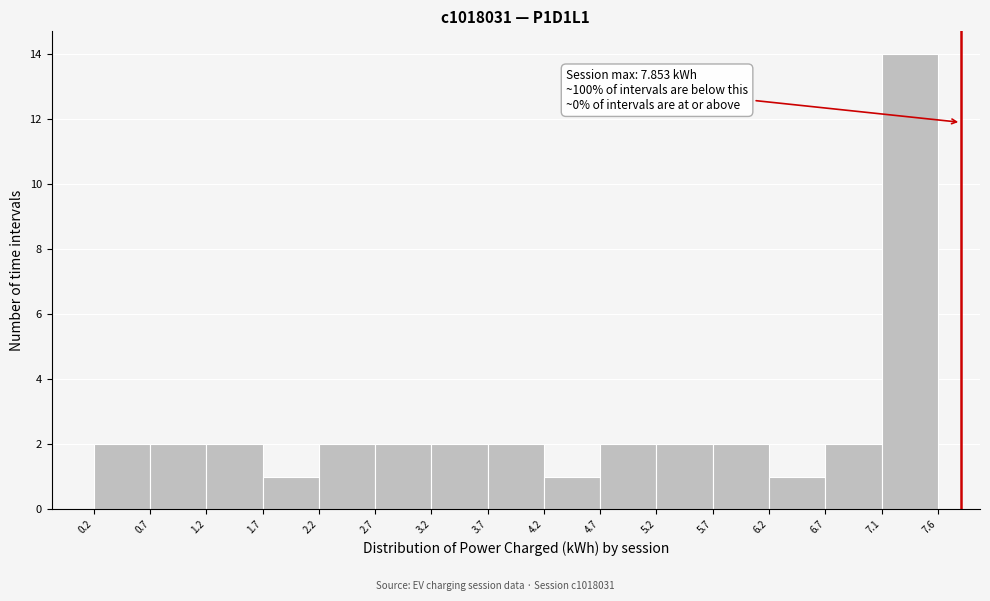

Which range on the x-axis has the tallest bar?

7.1 to 7.6